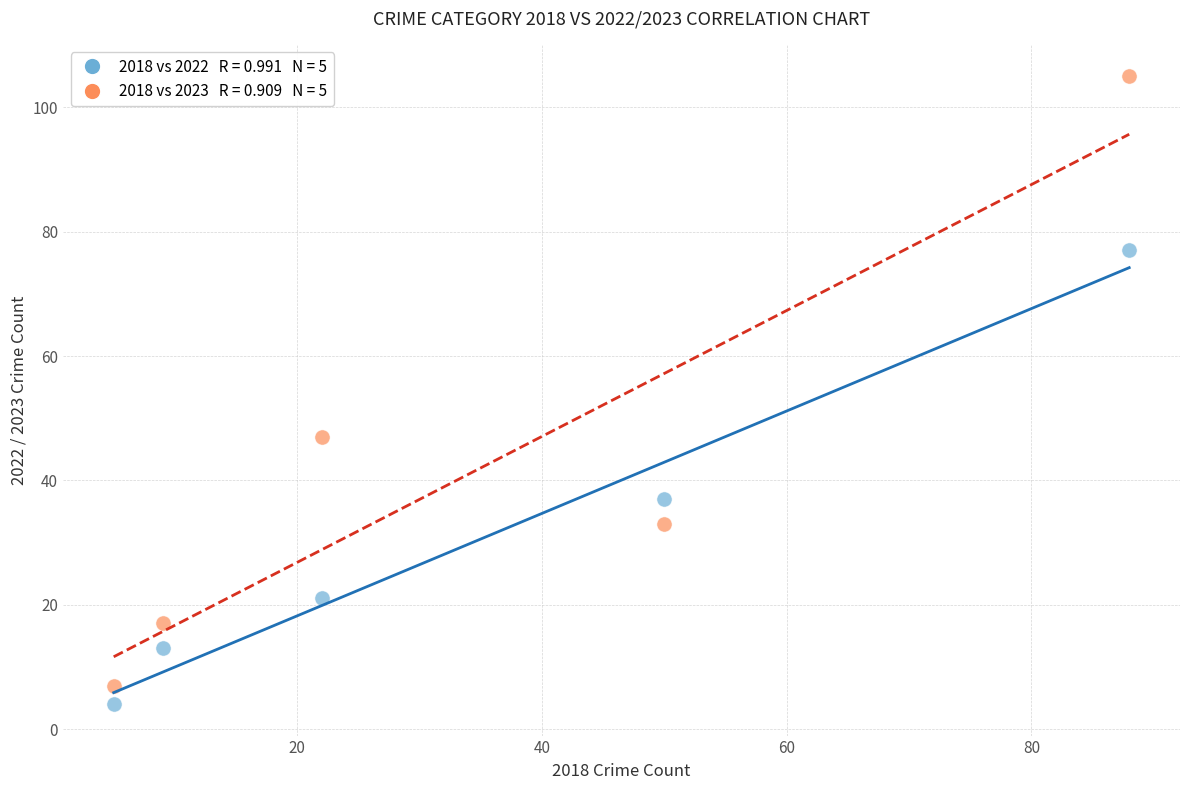

Across all data points, what is the average X value?

35